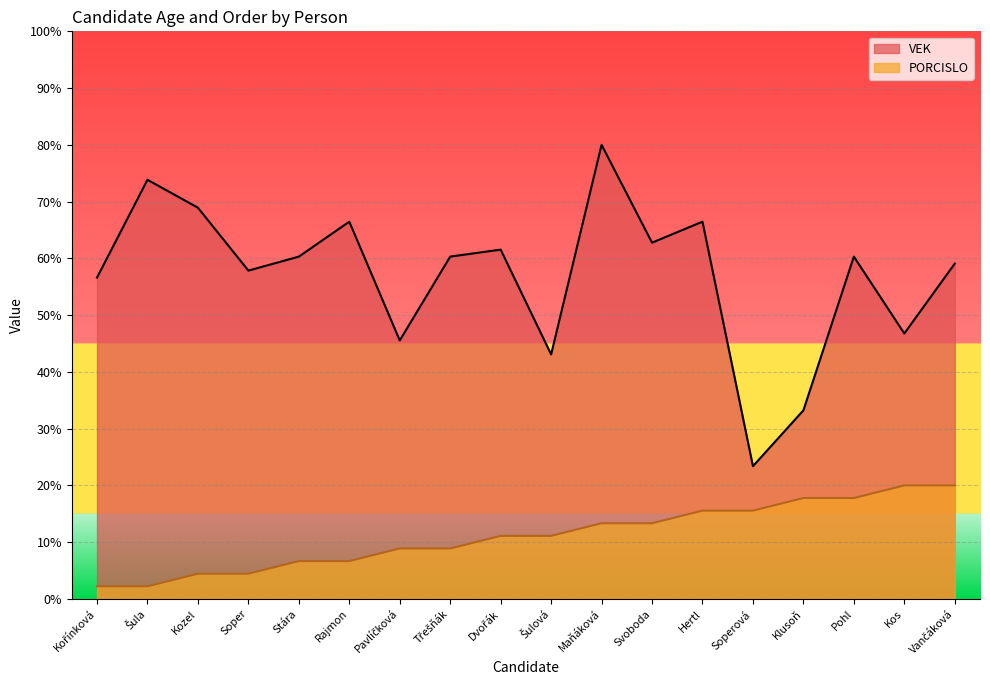

What is the sum of all VEK values?

1026.5